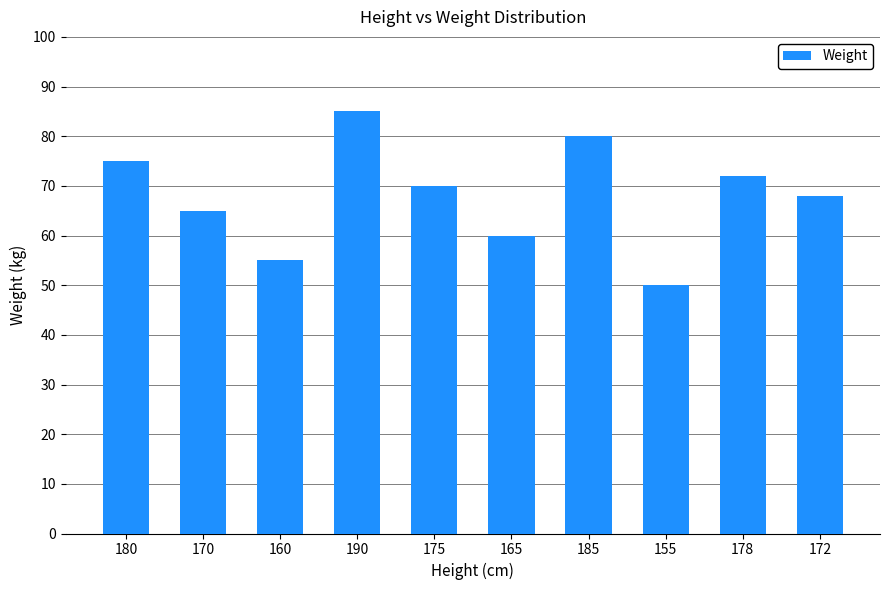

Reading right to left, transcribe all the data shown in this chart.

68	72	50	80	60	70	85	55	65	75